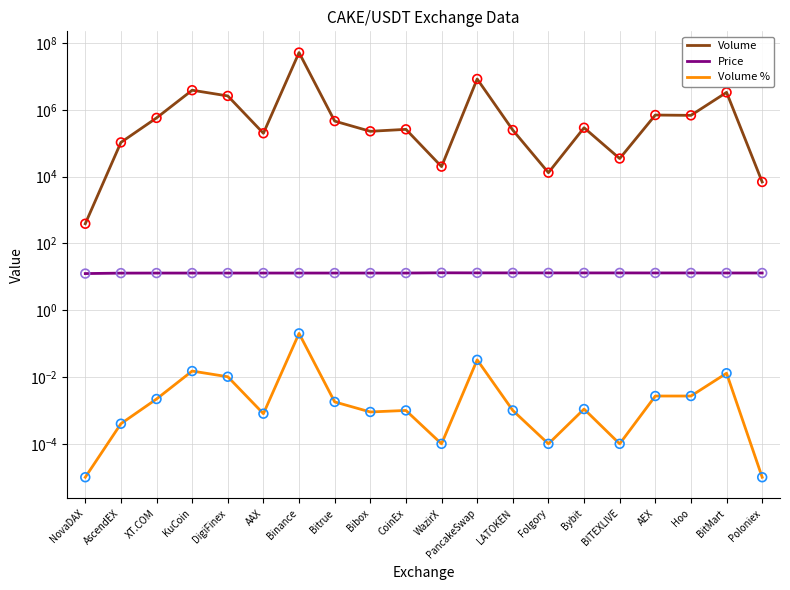

Which series has the largest total across all categories?

Volume